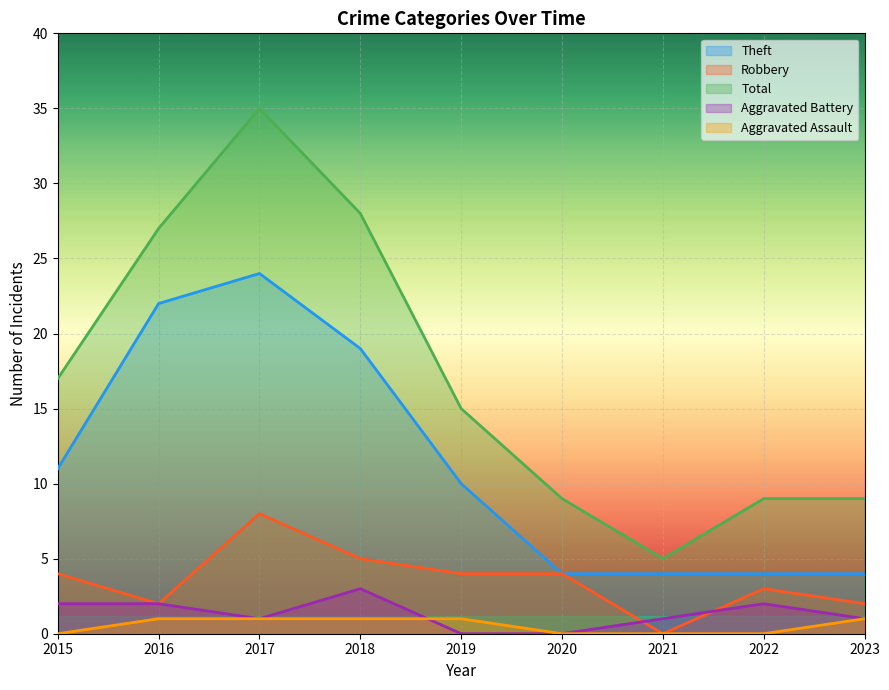

Which series has the widest spread of values?

Total